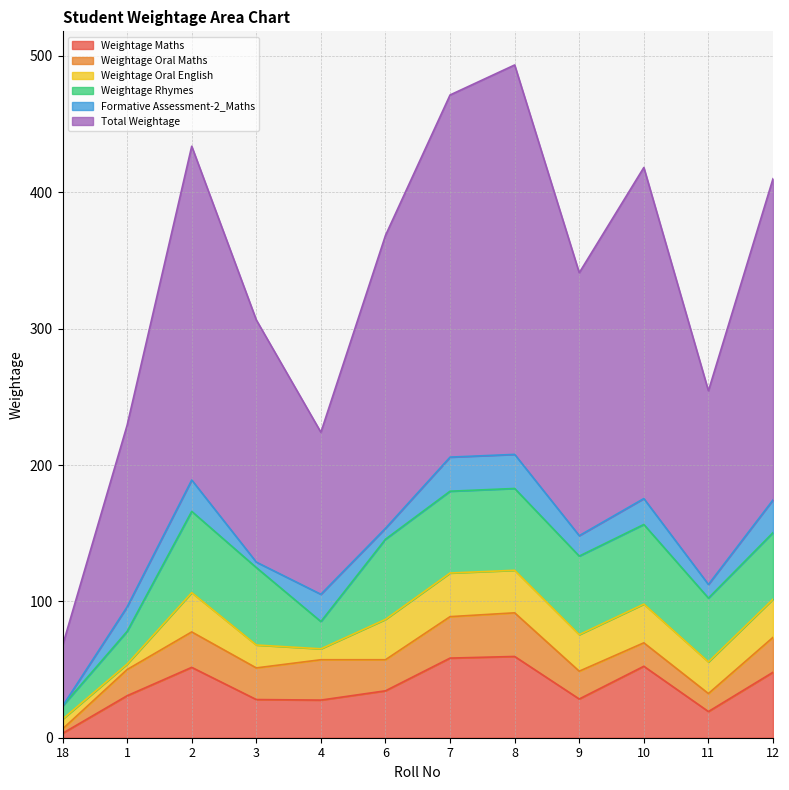

How many times do Weightage Rhymes and Weightage Maths cross each other?

4